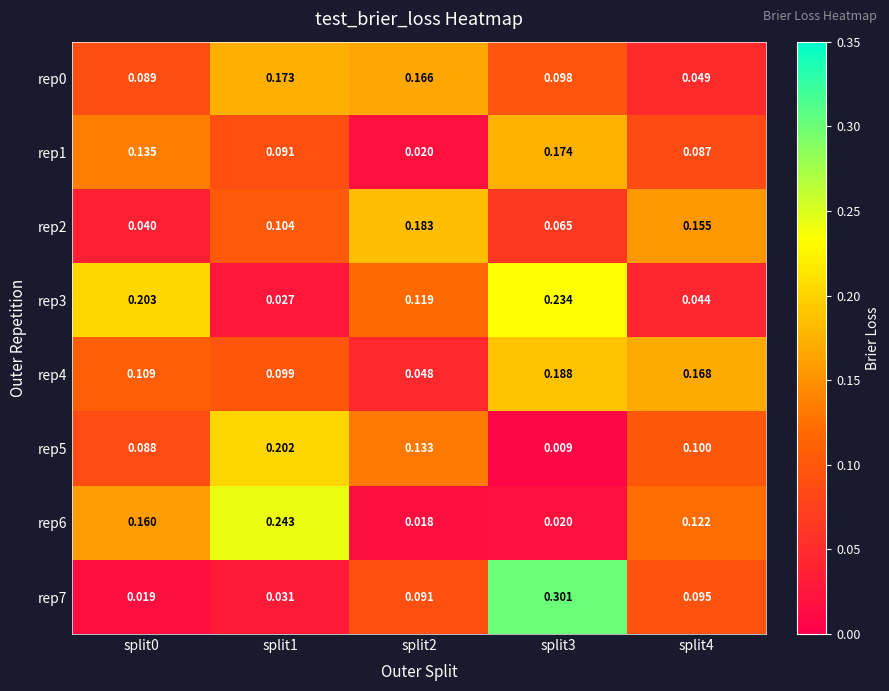

Is the value of rep3 at split4 greater than the value of rep0 at split1?

No